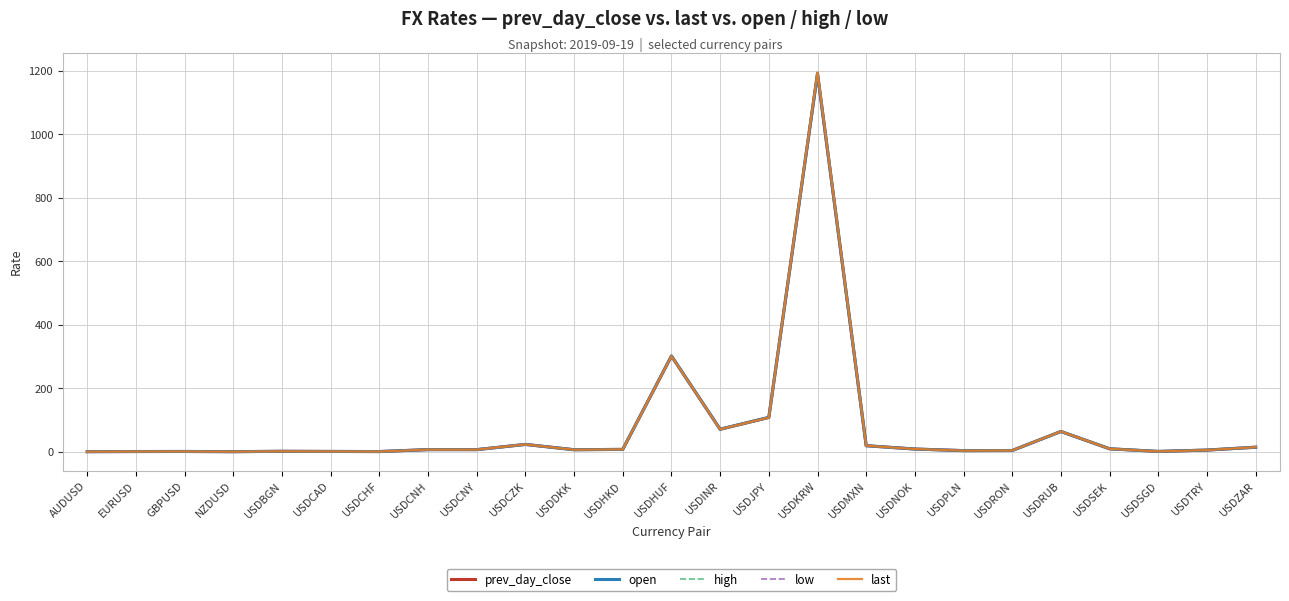

Between AUDUSD and USDINR, which series saw the biggest shift?

high